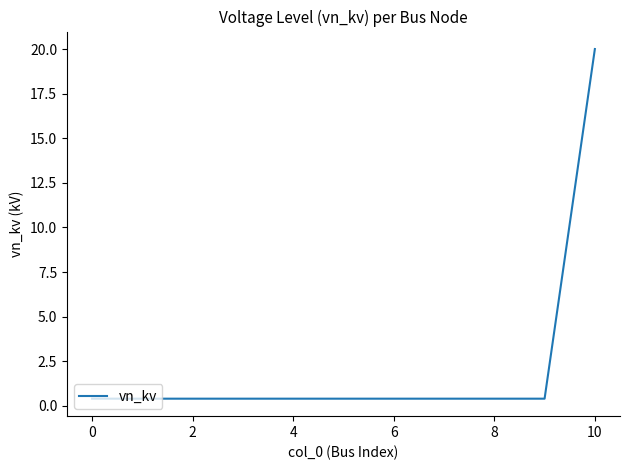

What is the greatest value displayed?

20.0